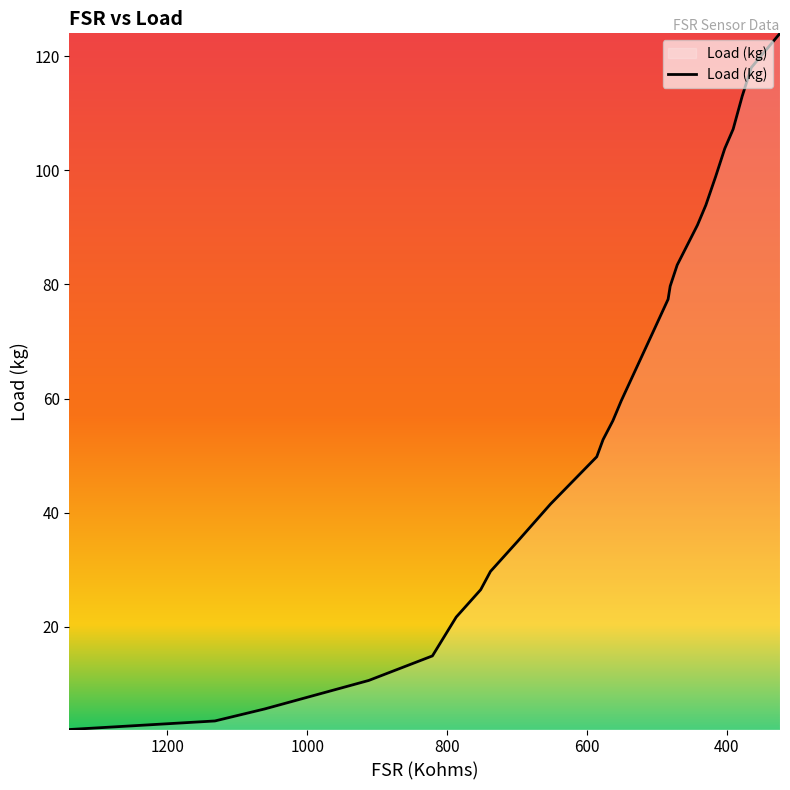

The value at 586 is 80.8. True or false?

False